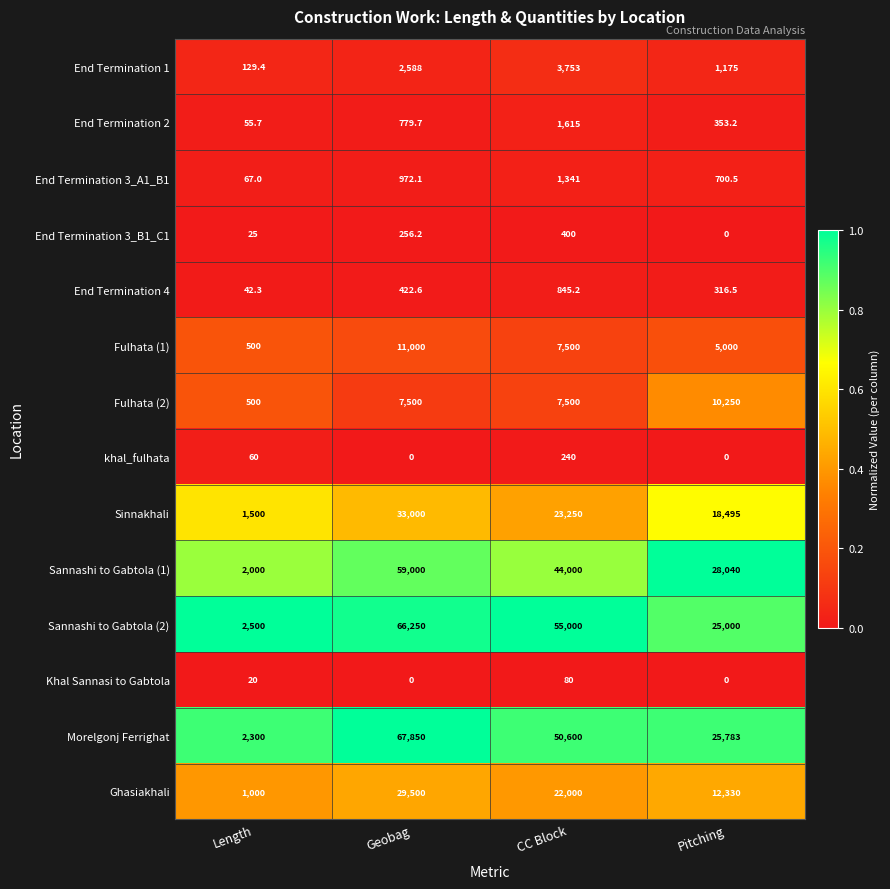

Which label corresponds to the largest value in the chart?

Geobag